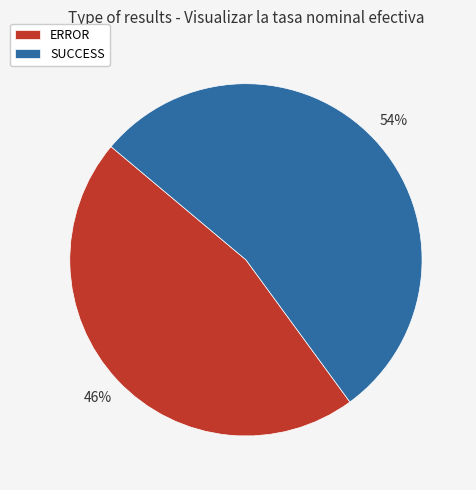

Combined, do SUCCESS and ERROR account for over 50%?

Yes